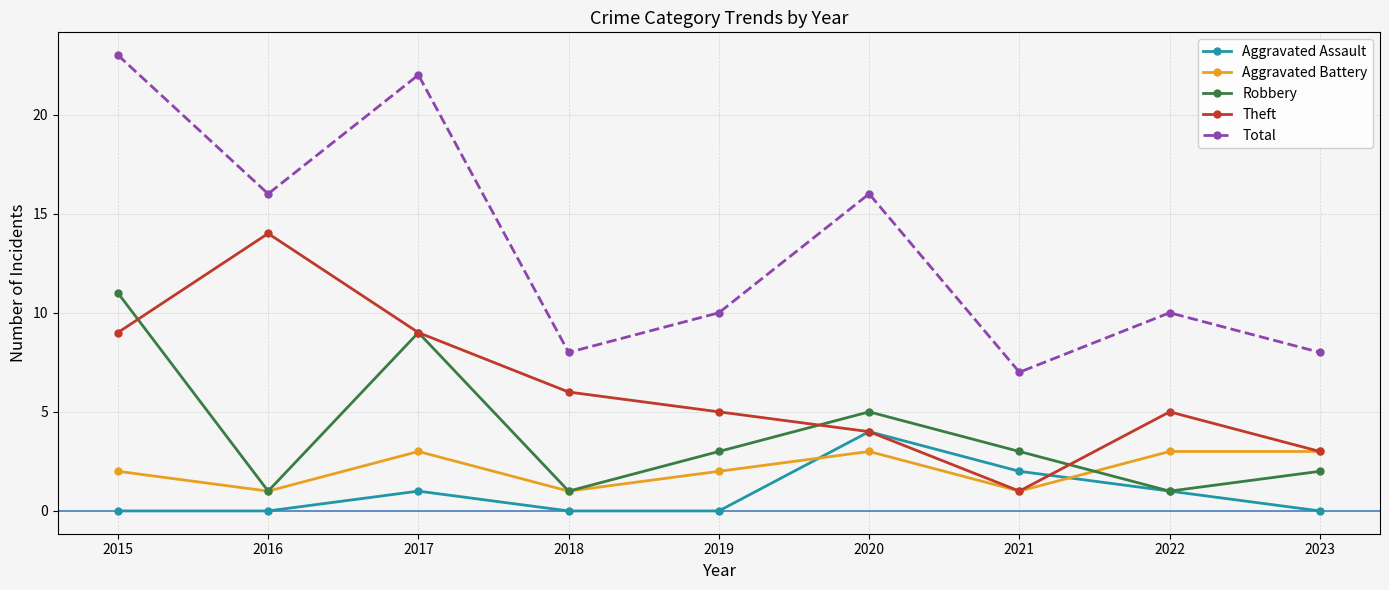

Is the value of Aggravated Battery at 2023 greater than the value of Robbery at 2018?

Yes